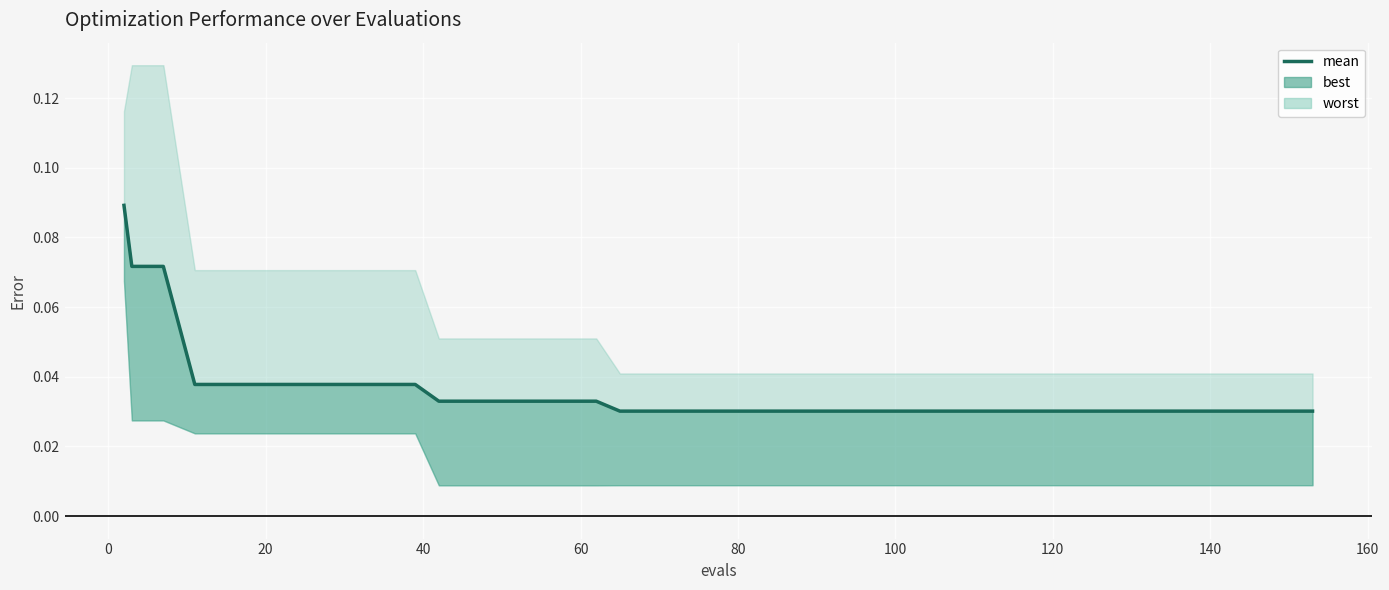

How many lines are shown in the chart?

1